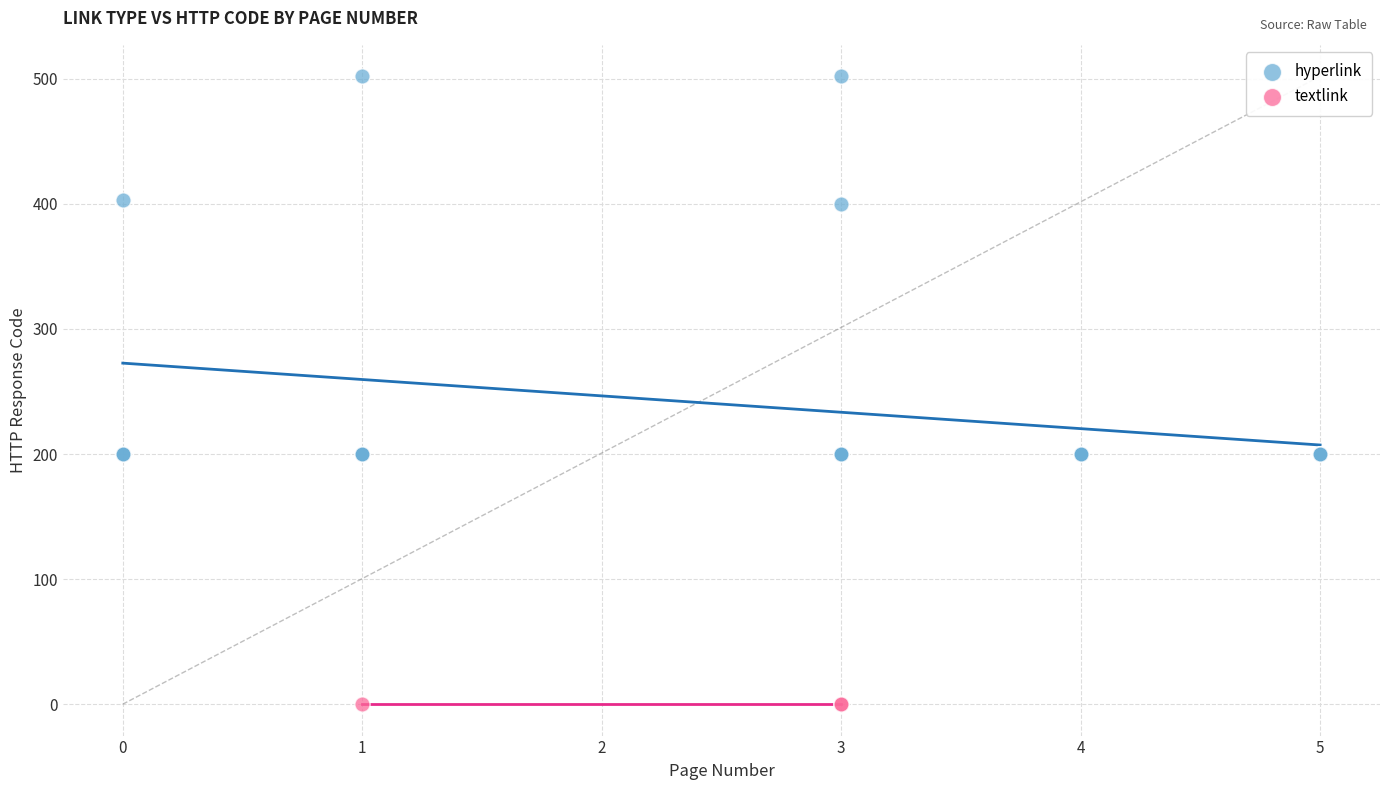

Which series contains the highest Y value?

hyperlink